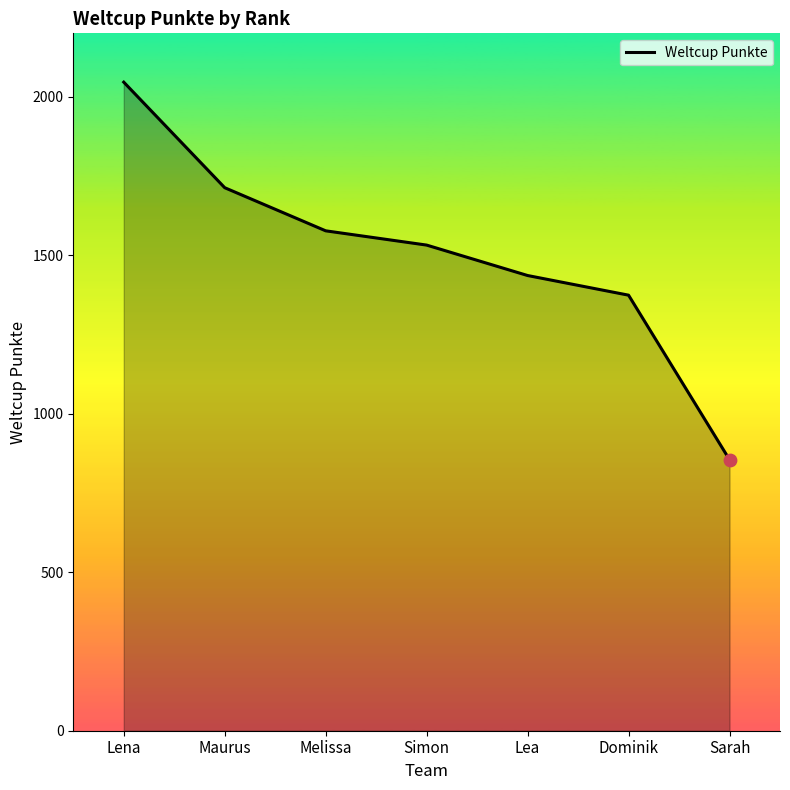

Approximately how many times larger is the value at Simon compared to Lena?

0.7